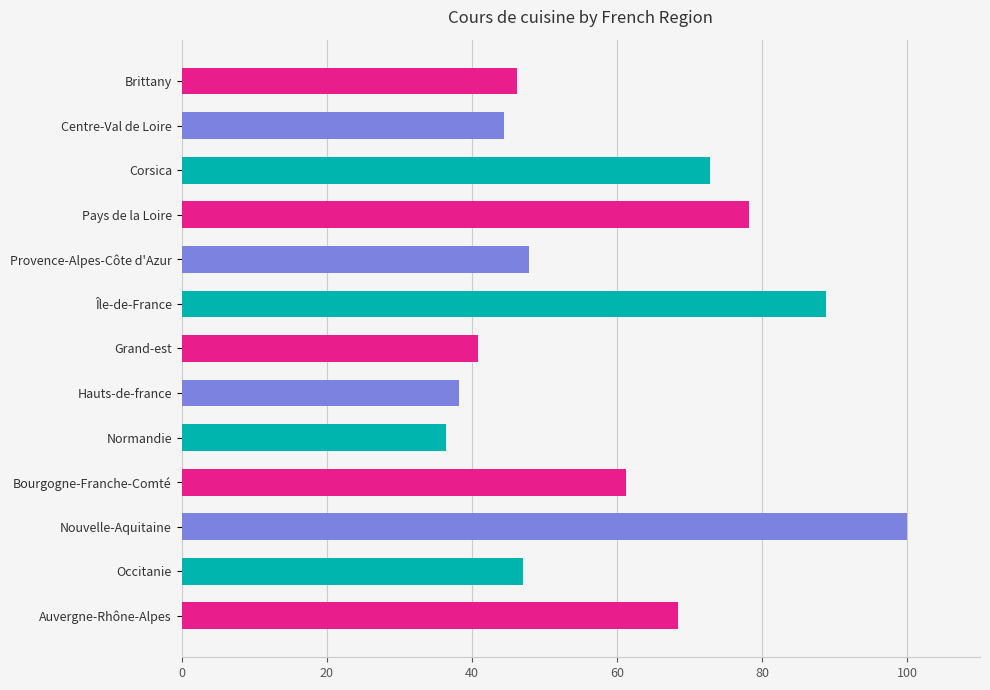

What is the average value?

59.2